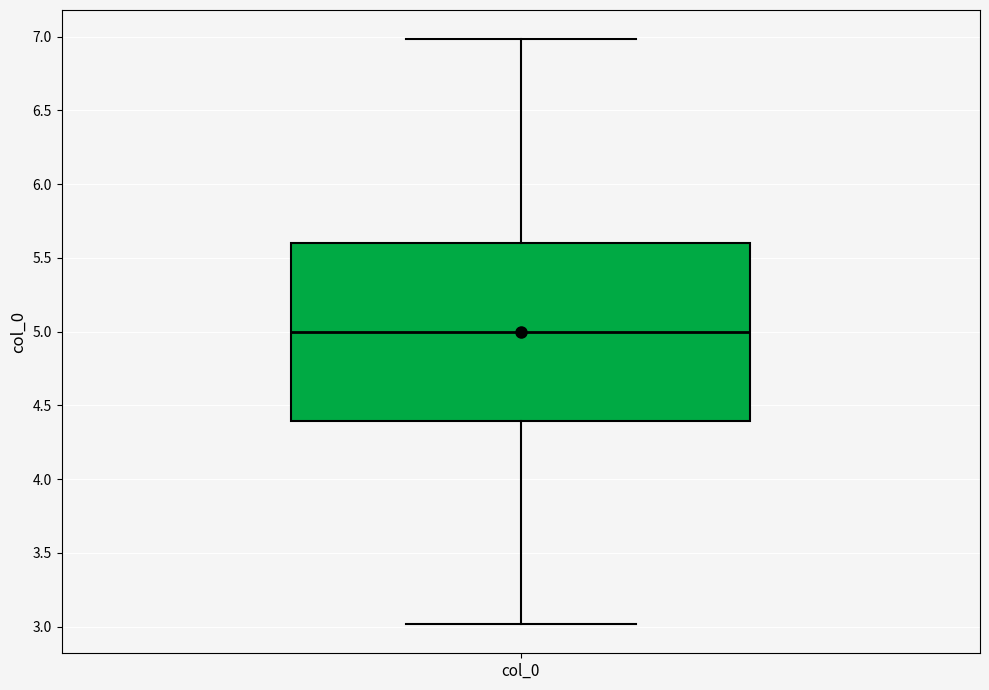

Read this box plot against the y-axis: the position of the median line, the range covered by the box, and the ends of both whiskers. The values are not printed on the chart, so give them approximately, as read against the axis.

median 5.0, box 4.4 to 5.6, whiskers 3.0 to 7.0